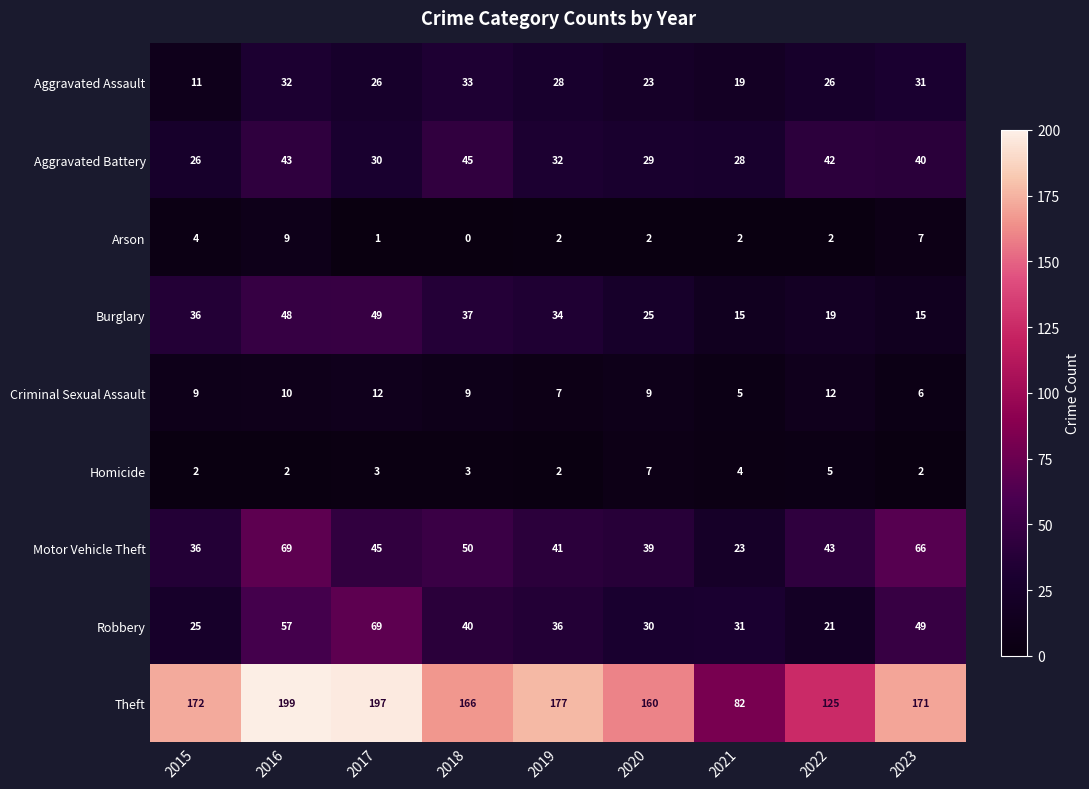

Read the Robbery value at 2017.

69